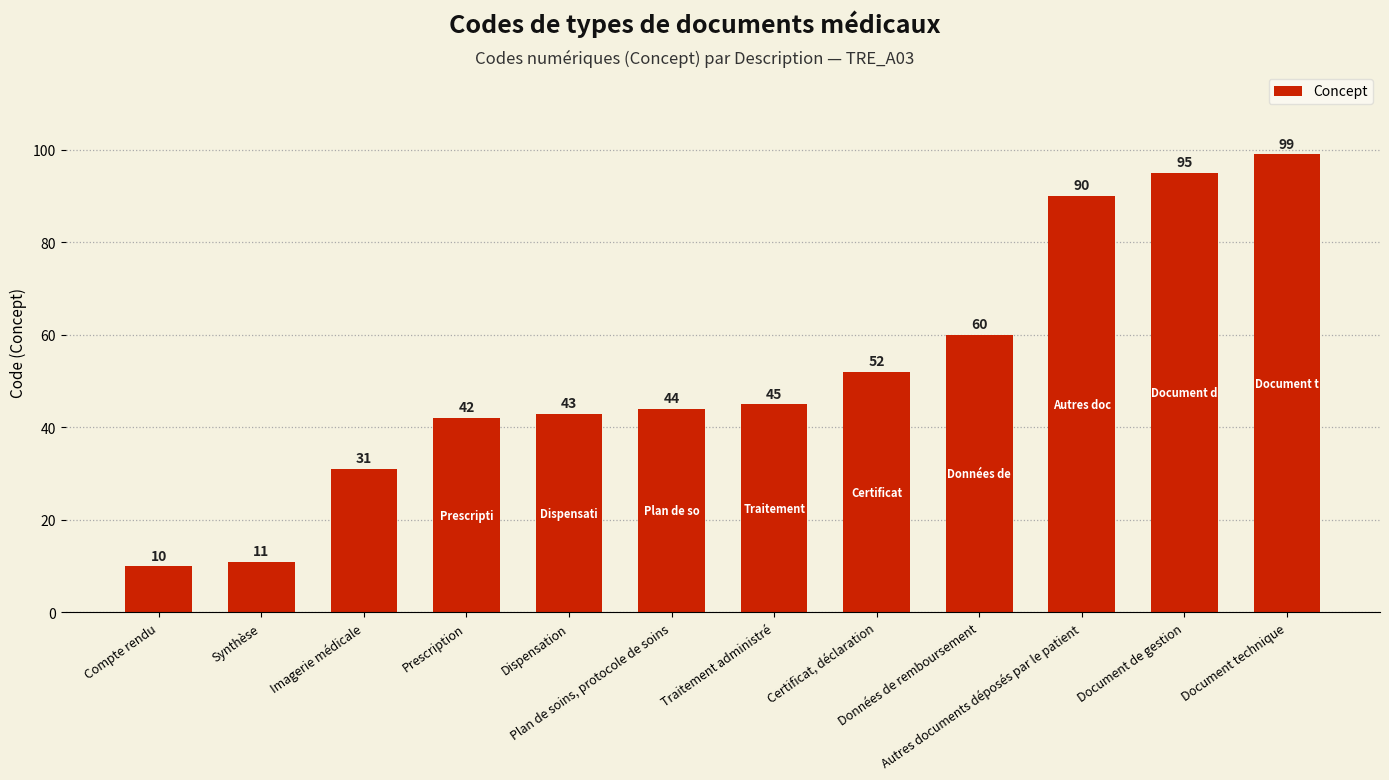

What is the smallest value displayed?

10